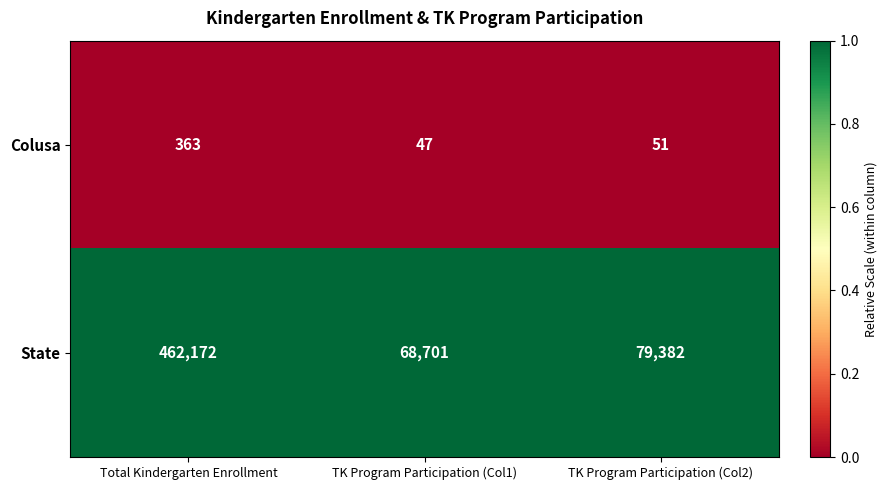

Reading right to left, list all the values displayed in this chart.

Colusa: 51	47	363
State: 79382	68701	462172